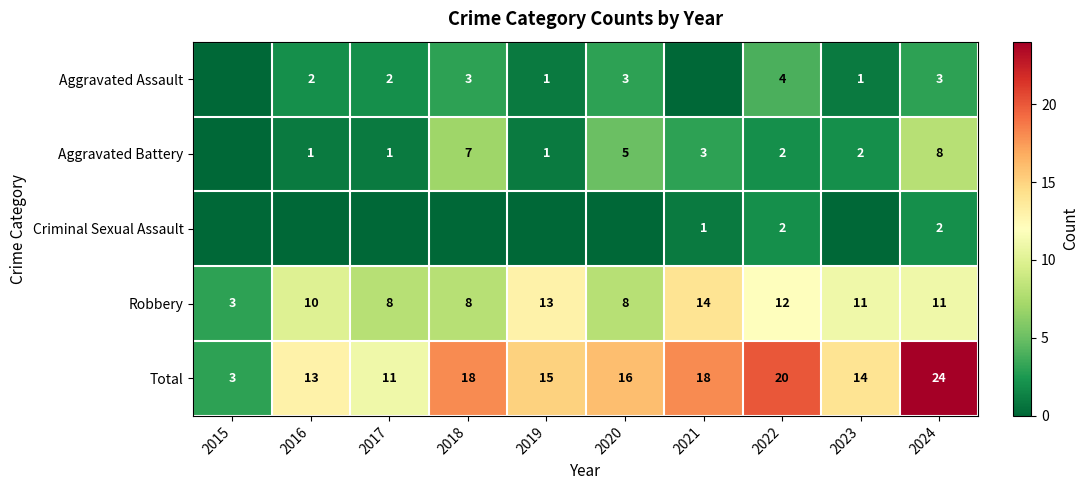

What is the difference between the highest and lowest values at 2022?

18